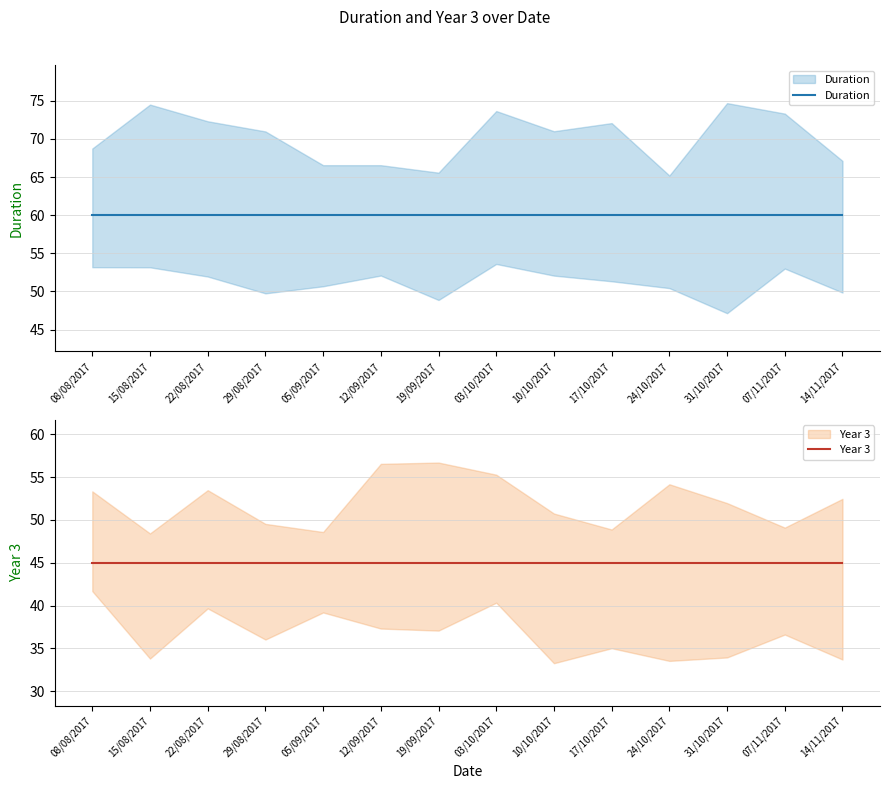

Rank the series by their maximum value, from highest to lowest.

Duration, Year 3